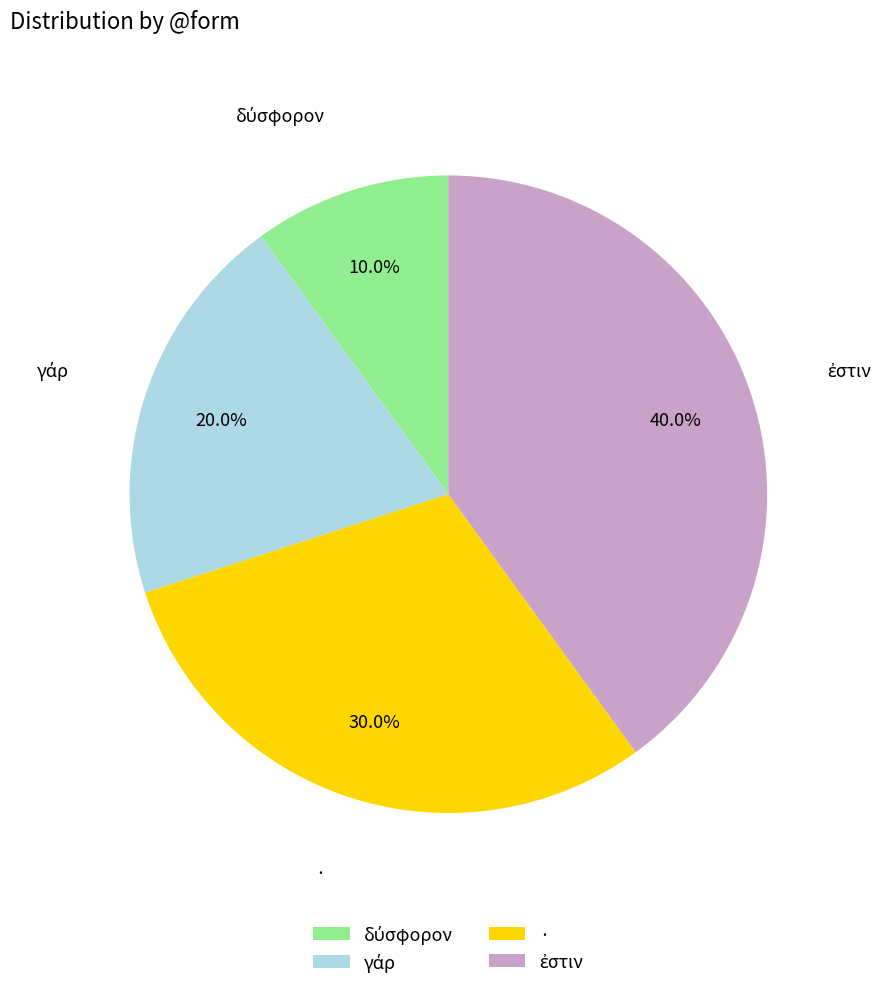

True or false: · accounts for 30% of the total.

True